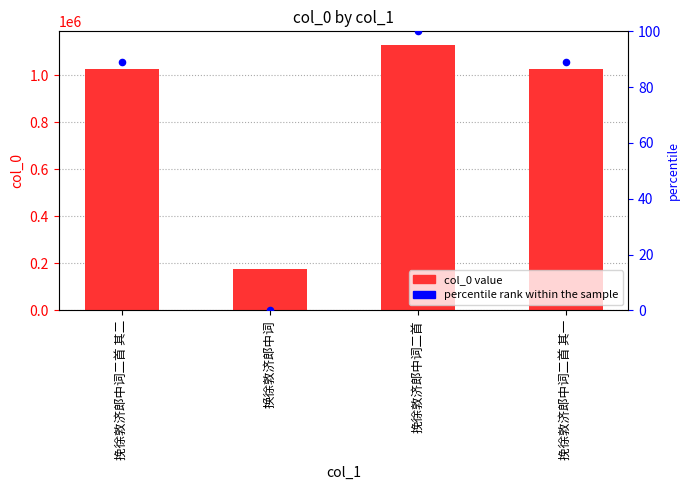

Which series contains the lowest Y value?

percentile rank within the sample